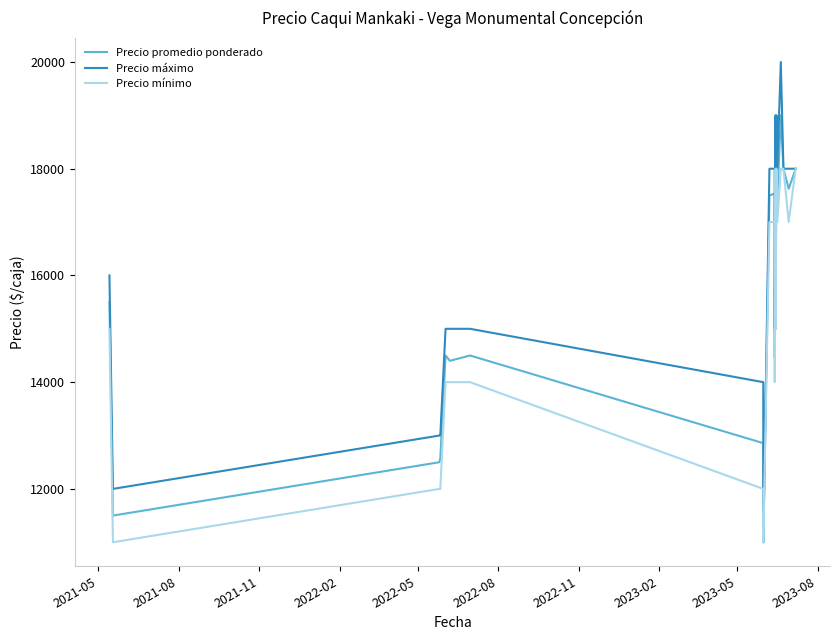

Reading left to right, what are all the values shown in this chart?

Precio promedio ponderado: 15500	11500	12500	12571	14500	14400	14500	12857	11000	17500	17533	14462	18455	15000	18429	17429	19000	18000	17625	18000
Precio máximo: 16000	12000	13000	13000	15000	15000	15000	14000	11000	18000	18000	15000	19000	15000	19000	18000	20000	18000	18000	18000
Precio mínimo: 15000	11000	12000	12000	14000	14000	14000	12000	11000	17000	17000	14000	18000	15000	18000	17000	18000	18000	17000	18000